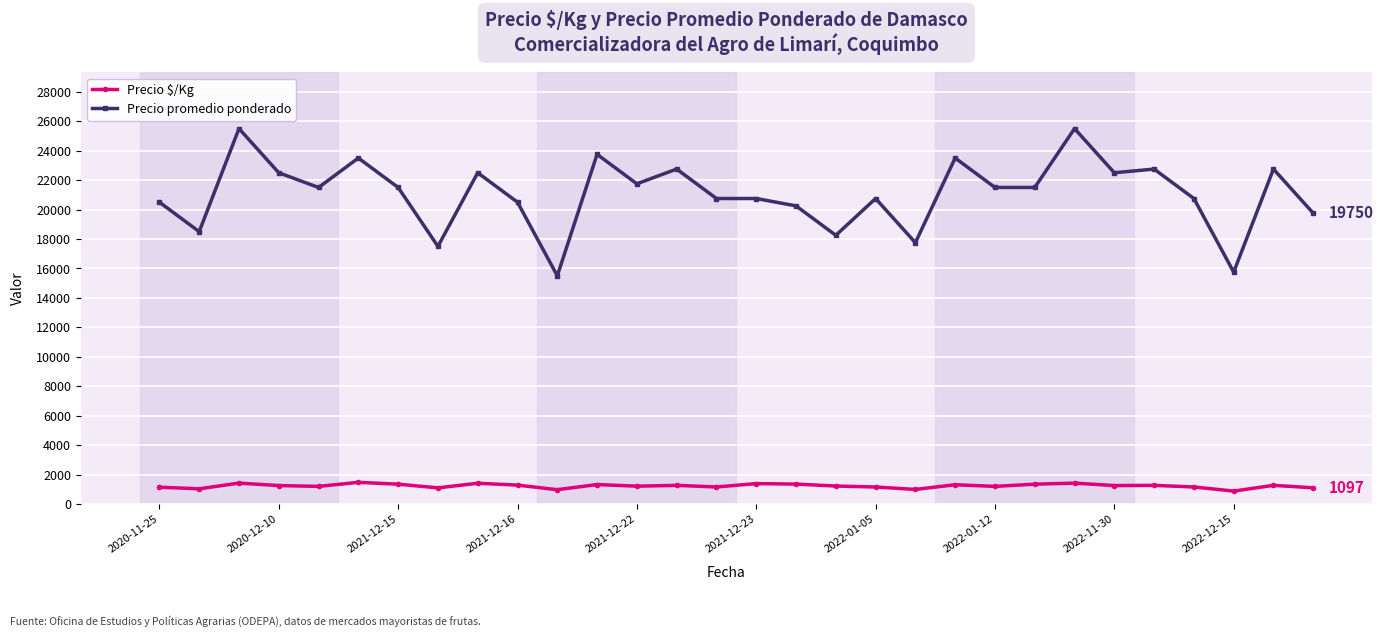

What is the difference between the second highest and second lowest values in the Precio $/Kg series?

448